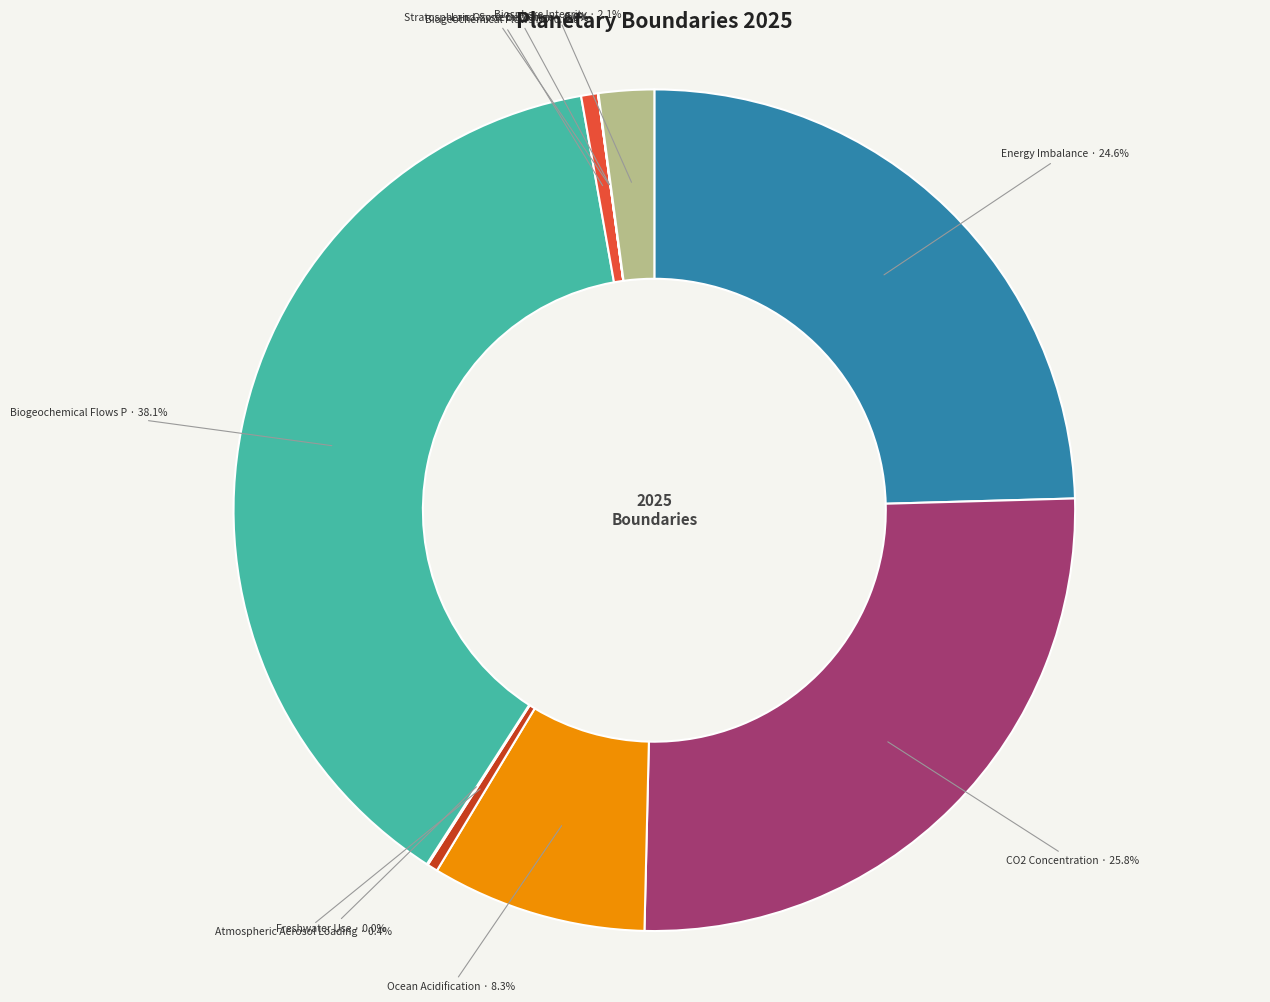

Does any single category account for the majority?

No